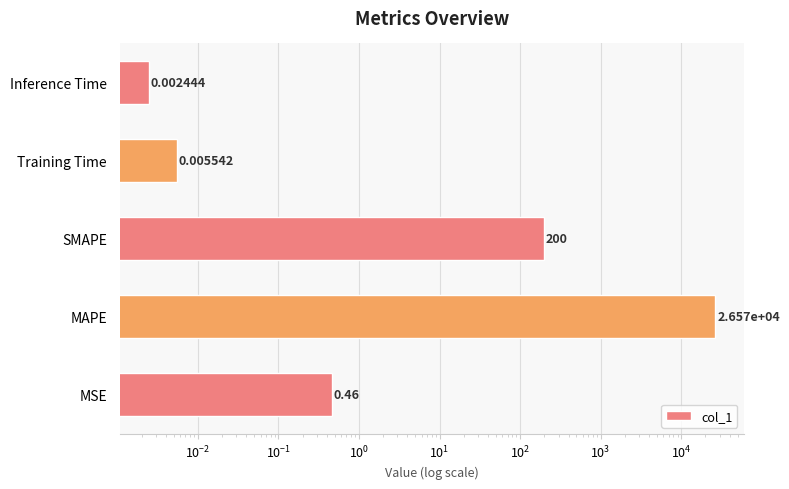

True or false: the data shows 46.0 at SMAPE.

False